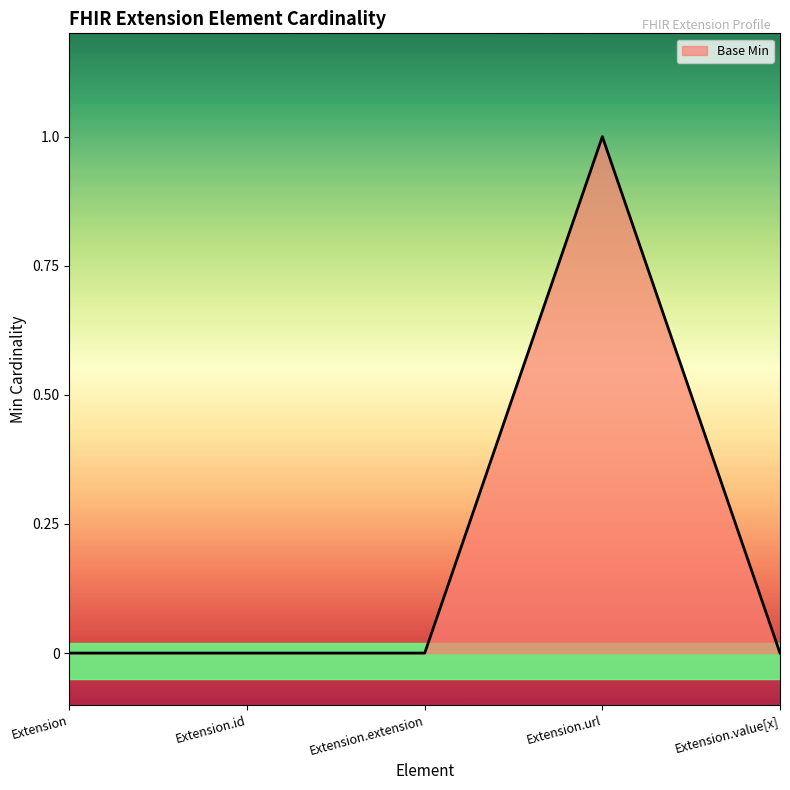

What is the difference between the maximum and minimum values?

1